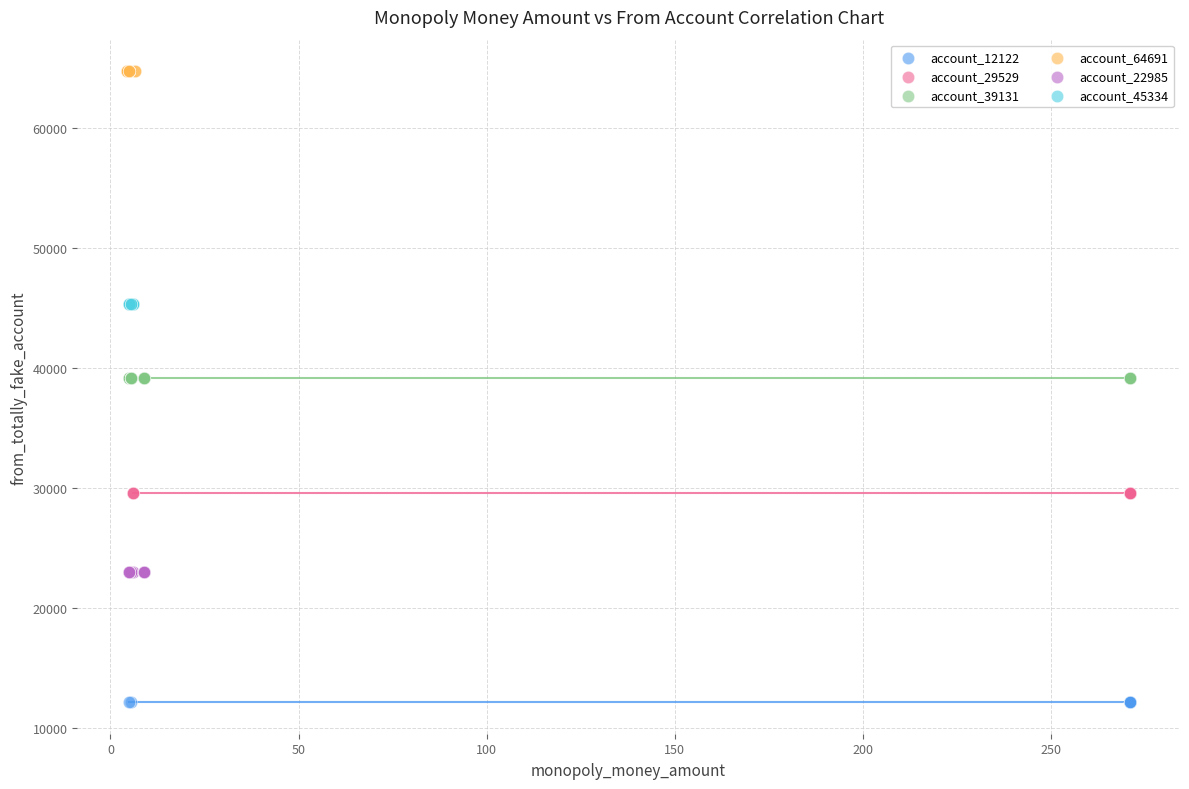

What are all the series names shown in the legend?

account_12122, account_29529, account_39131, account_64691, account_22985, account_45334